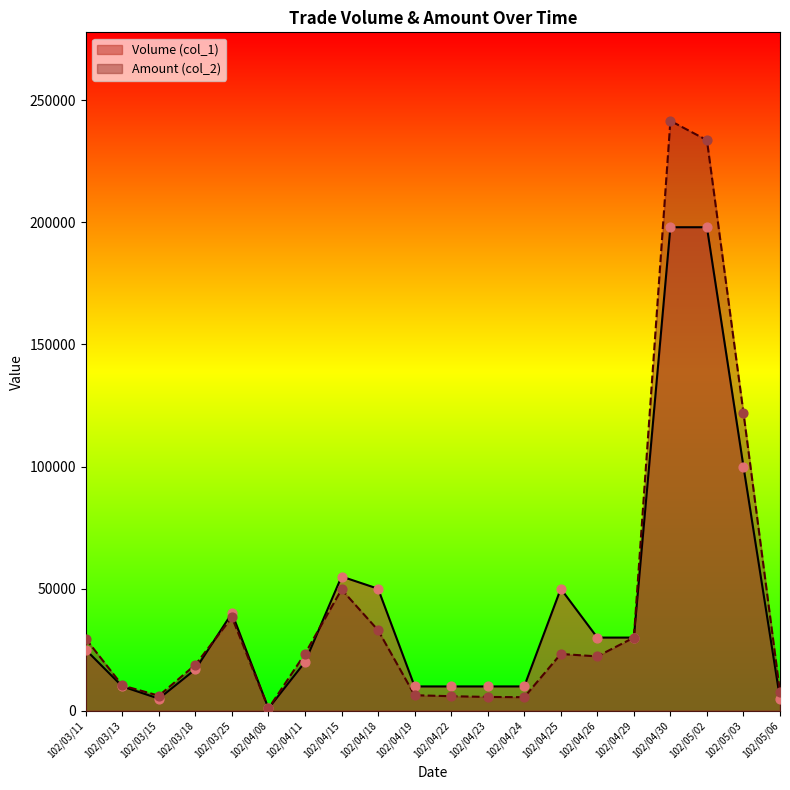

At how many categories does at least one series exceed 54494?

4